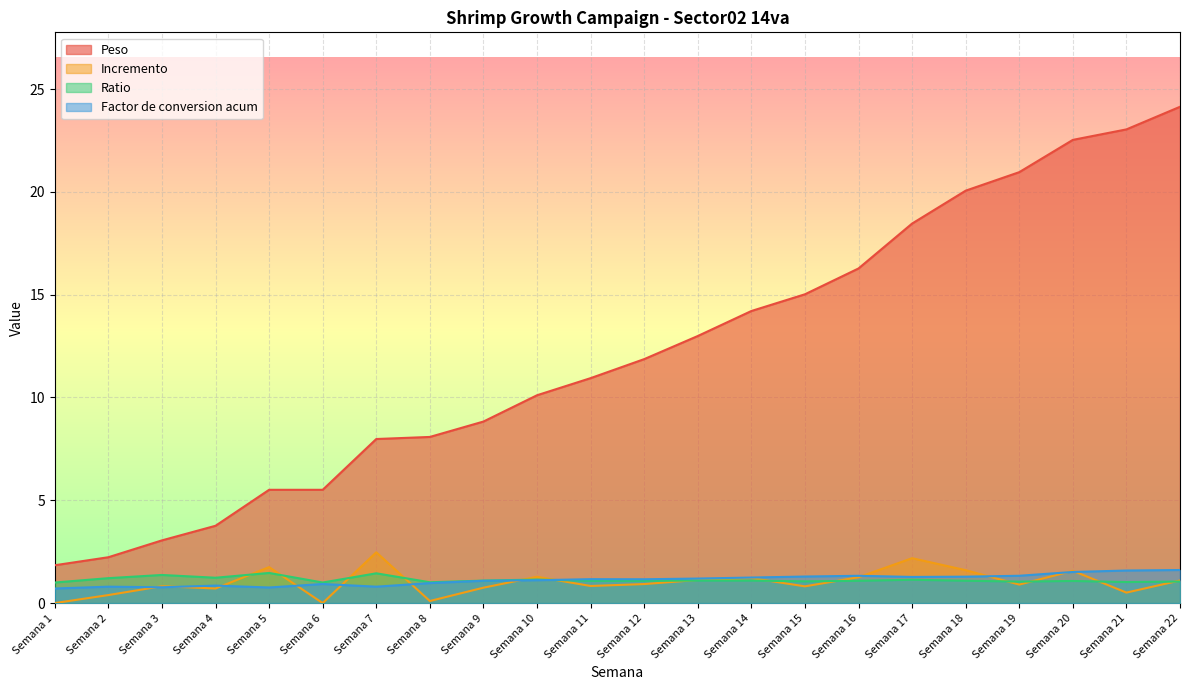

Which series has the largest total across all categories?

Peso